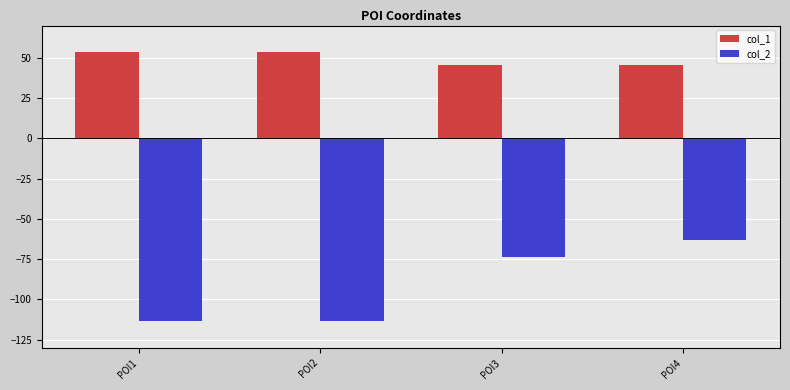

What is the smallest value displayed?

-113.5